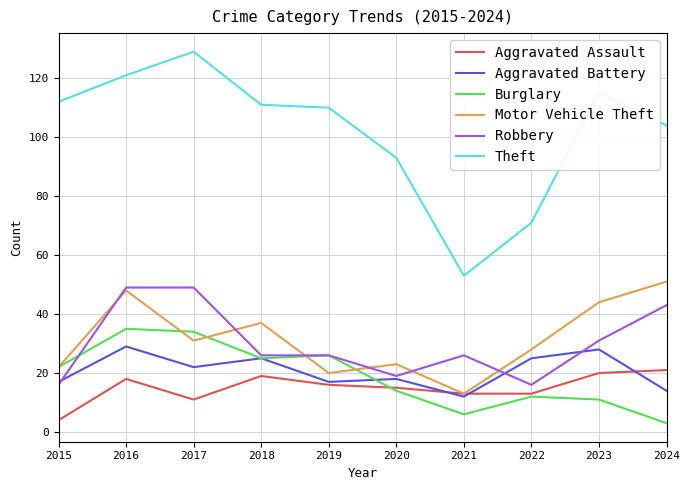

Read the Robbery value at 2019, to the nearest 10.

30